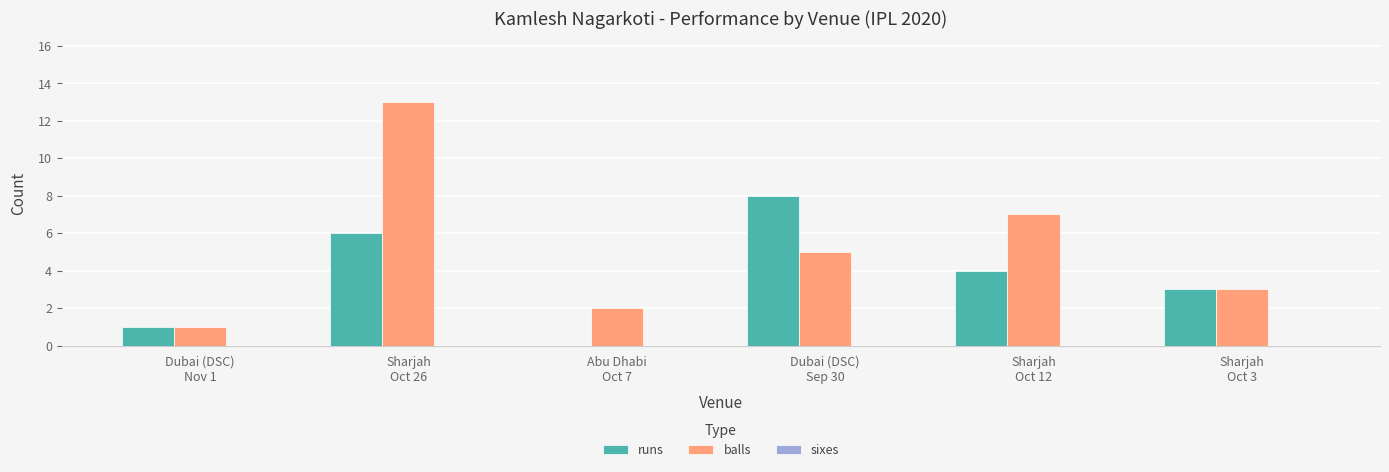

What is the maximum value shown in the chart?

13